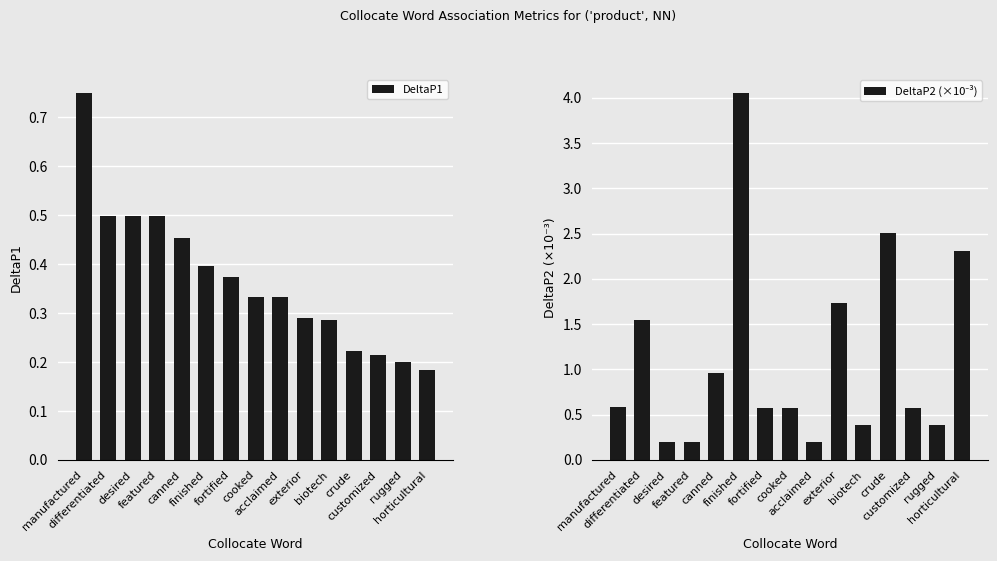

What is the minimum value shown in the chart?

0.2